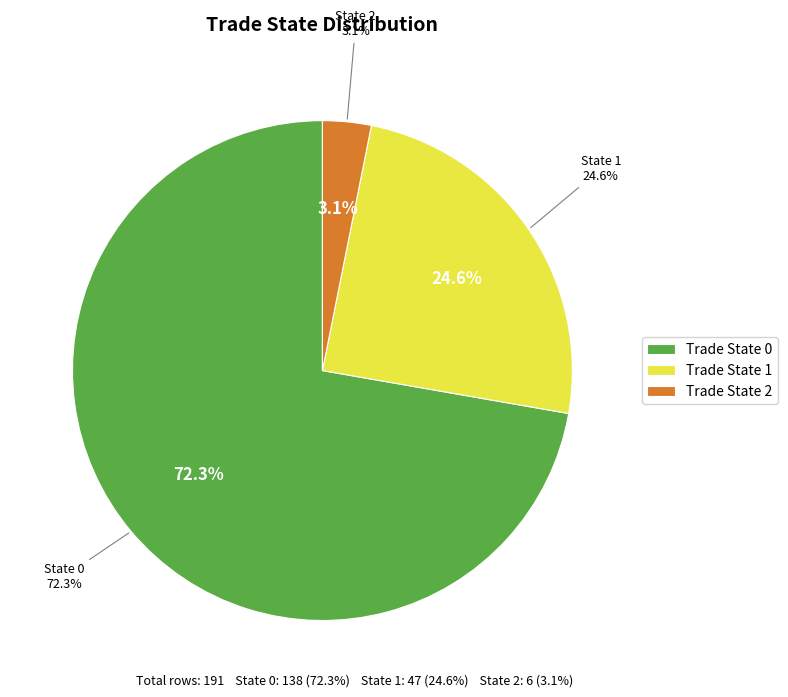

Count the number of slices in the pie.

3